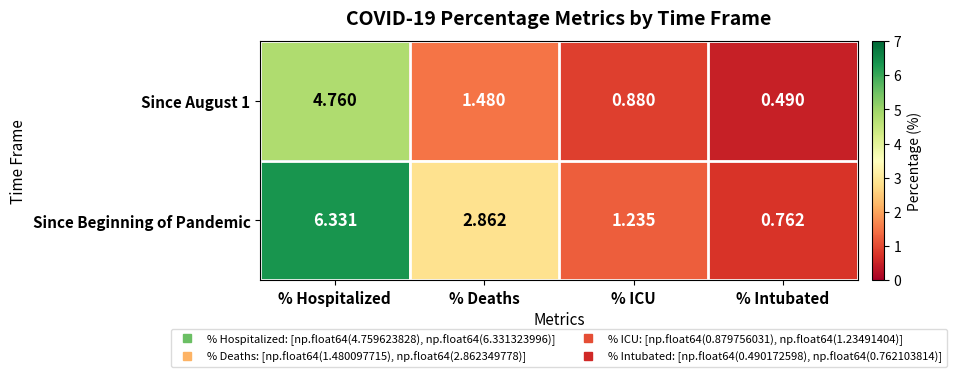

At which label does Since August 1 first exceed 1?

% Hospitalized